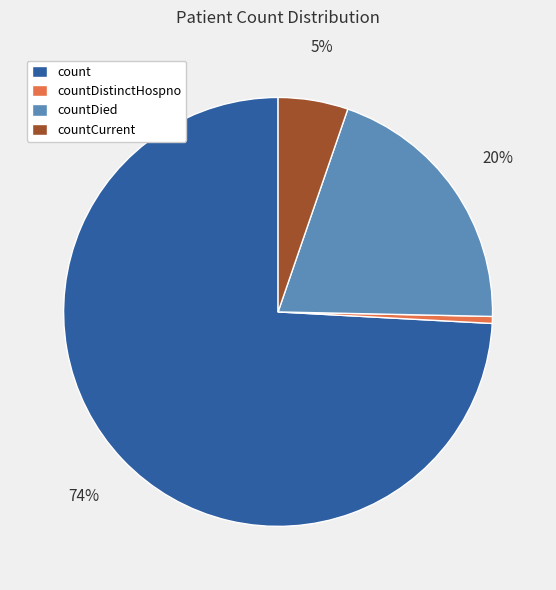

To the nearest percent, what is the average slice percentage?

25%